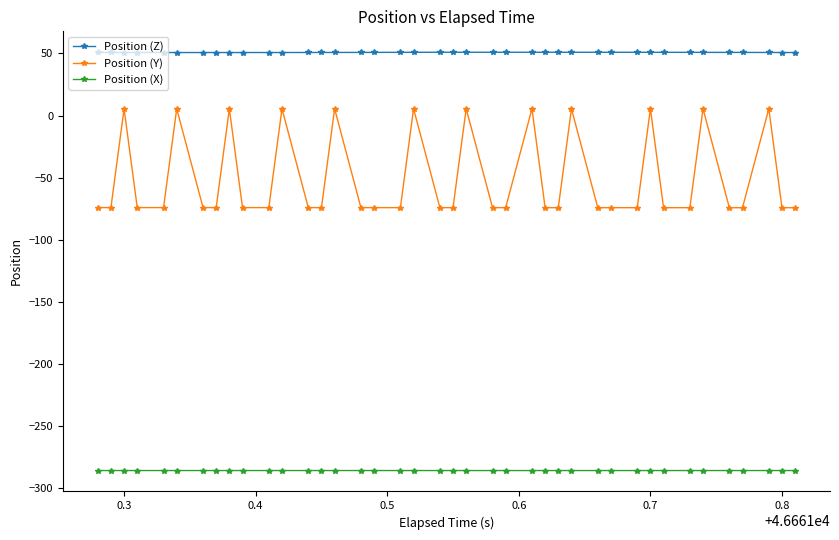

What is the difference between the second highest and minimum values in the Position (Y) series?

79.7